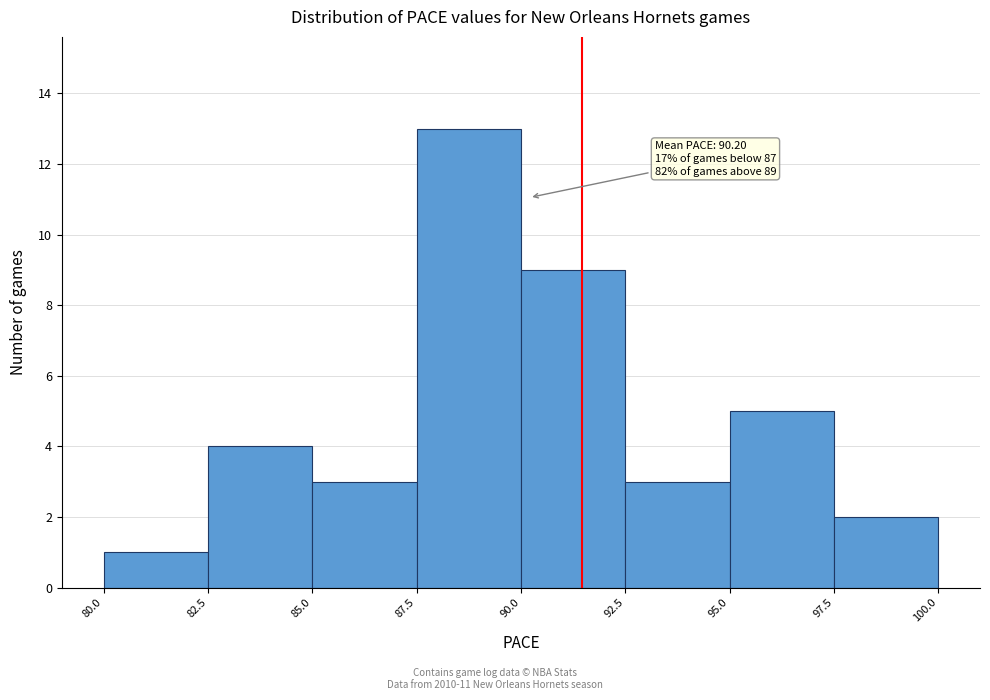

Which range on the x-axis has the tallest bar?

87.5 to 90.0